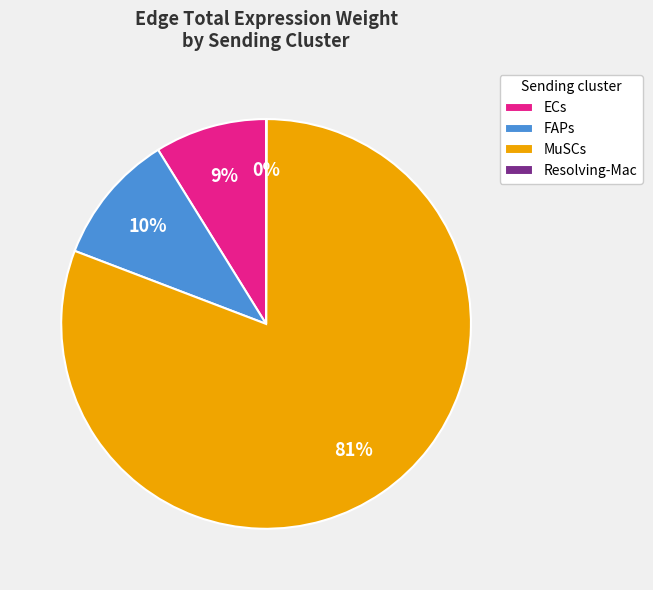

Which category has the biggest portion of the pie?

MuSCs